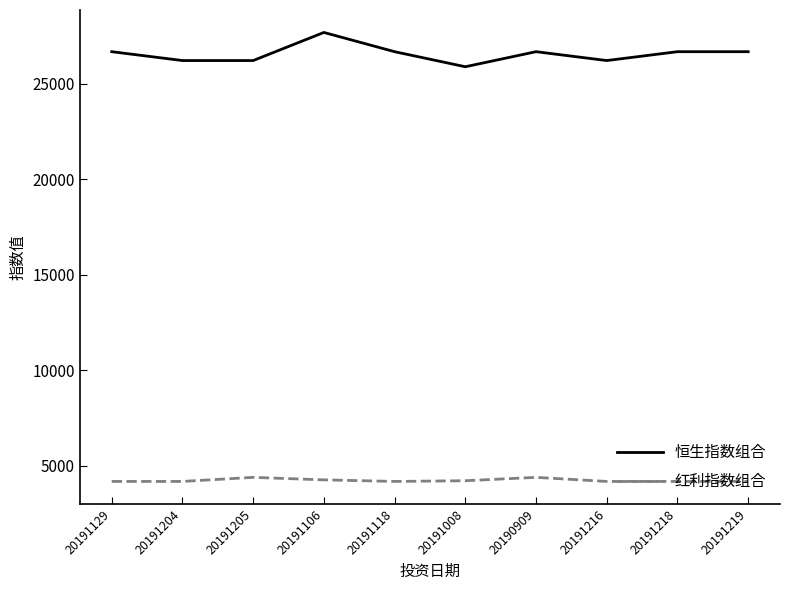

At which category is the sum across all series the highest?

20191106